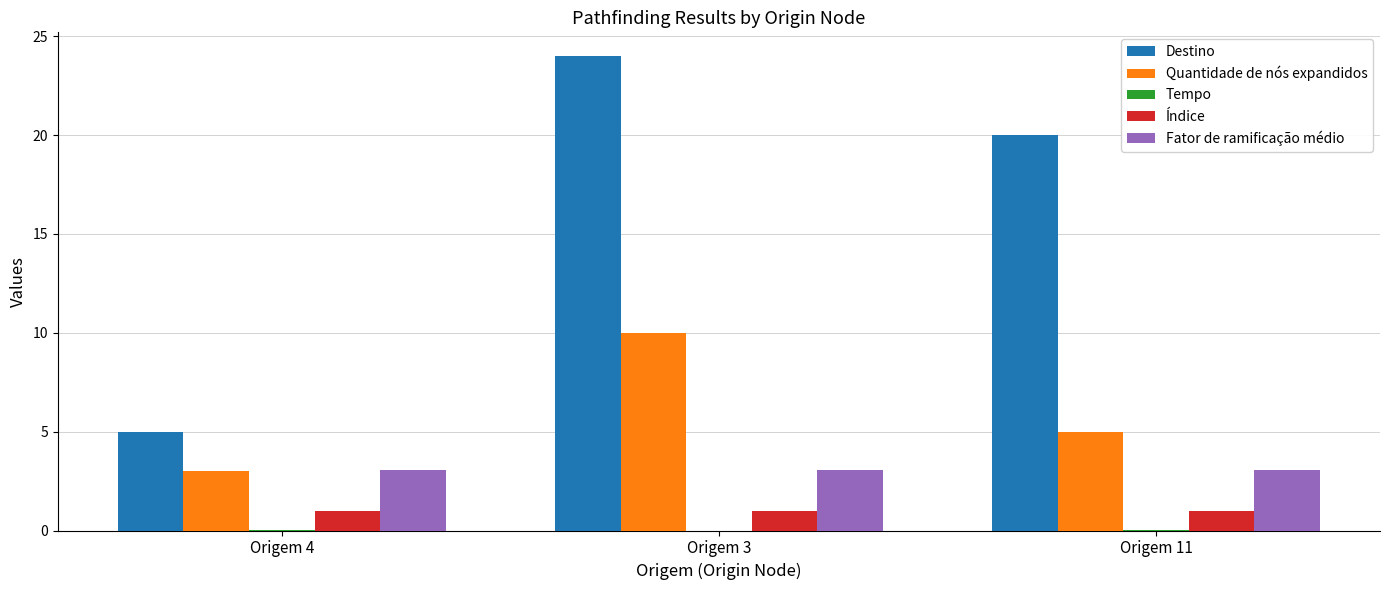

Does the chart contain stacked bars?

No